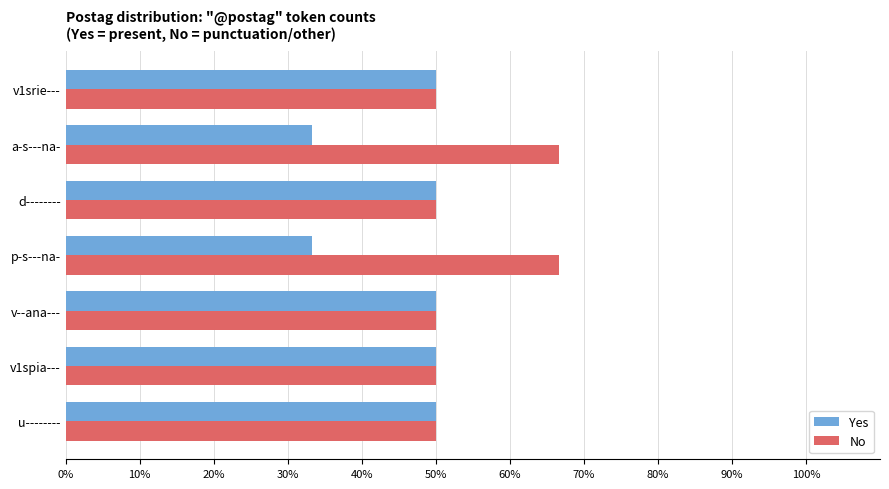

The value of Yes at u-------- is 50.0. True or false?

True